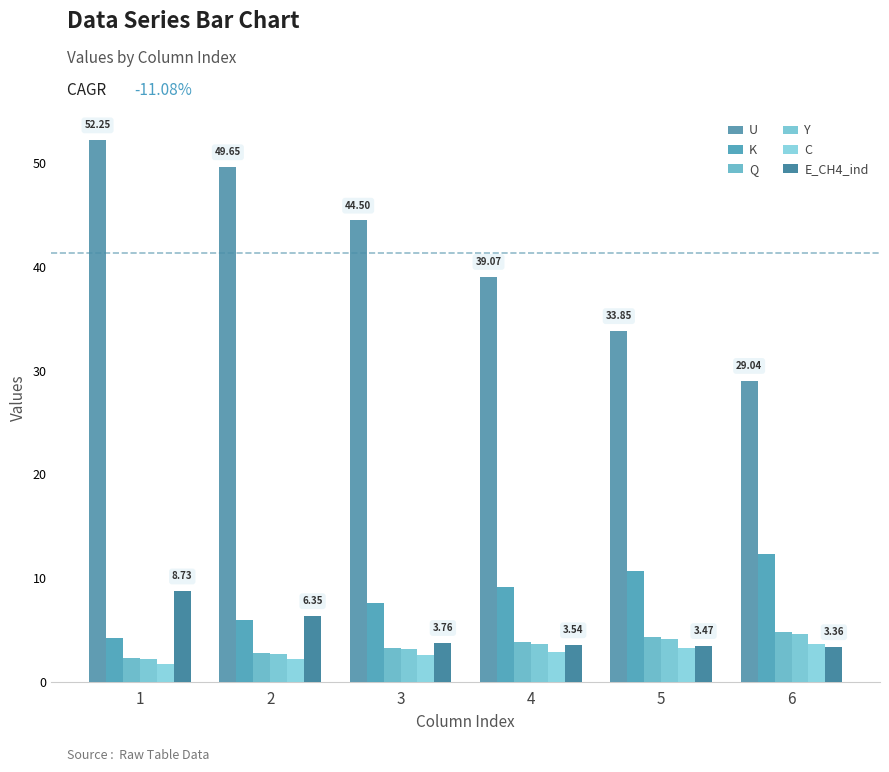

Which category has the lowest value in the C series?

1